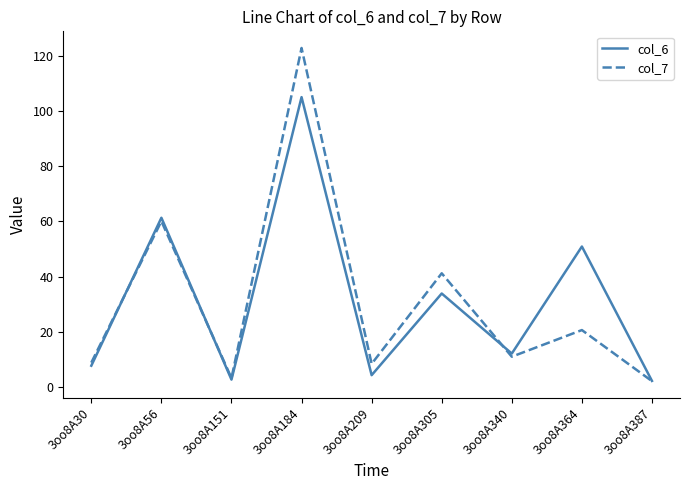

Between 3oo8A184 and 3oo8A209, which series saw the biggest shift?

col_7